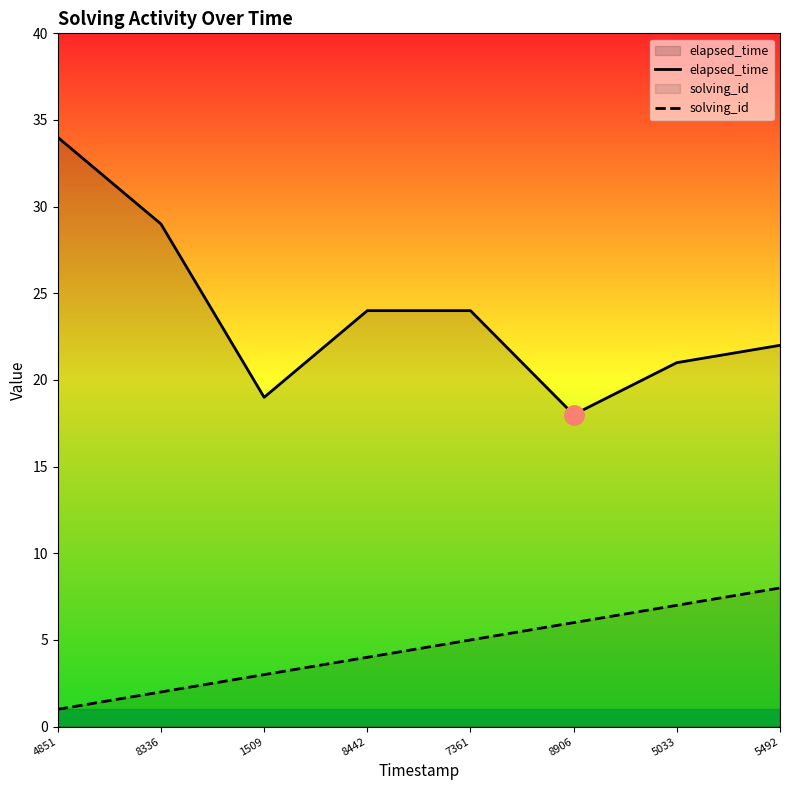

Reading right to left, what are all the values shown in this chart?

elapsed_time: 5492=22	5033=21	8906=18	7361=24	8442=24	1509=19	8336=29	4851=34
solving_id: 5492=8	5033=7	8906=6	7361=5	8442=4	1509=3	8336=2	4851=1